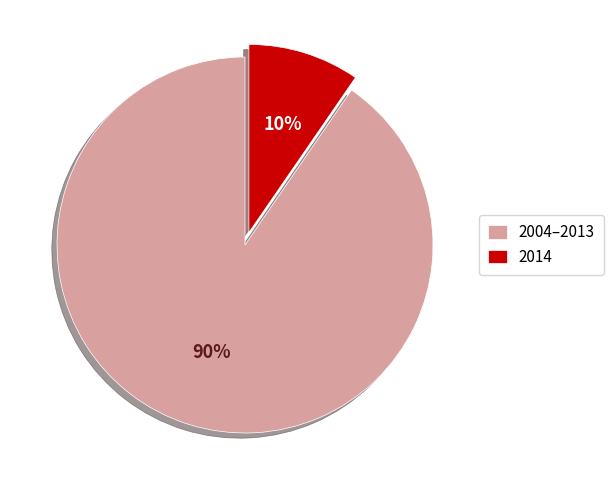

Rank the categories by value from lowest to highest.

2014, 2004–2013